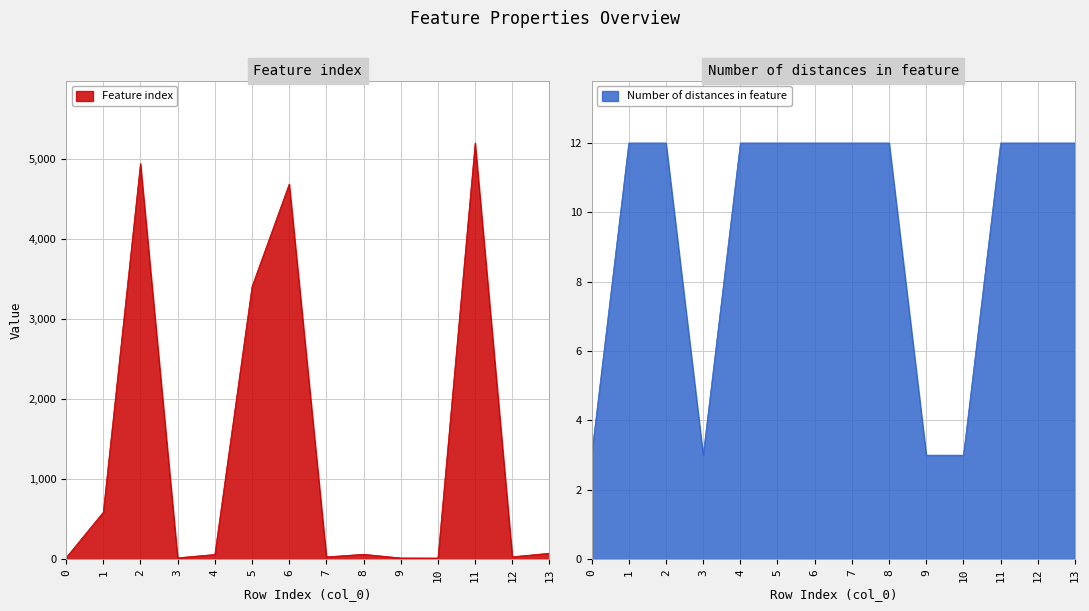

What is the difference between the maximum and minimum values in the Number of distances in feature series?

9